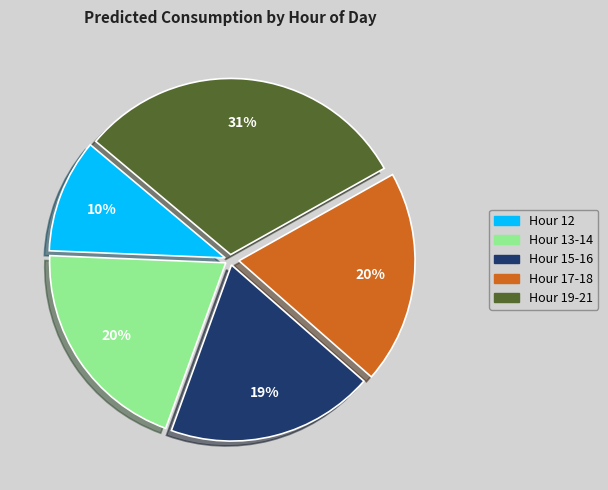

To the nearest percent, what portion does Hour 13-14 represent?

20%